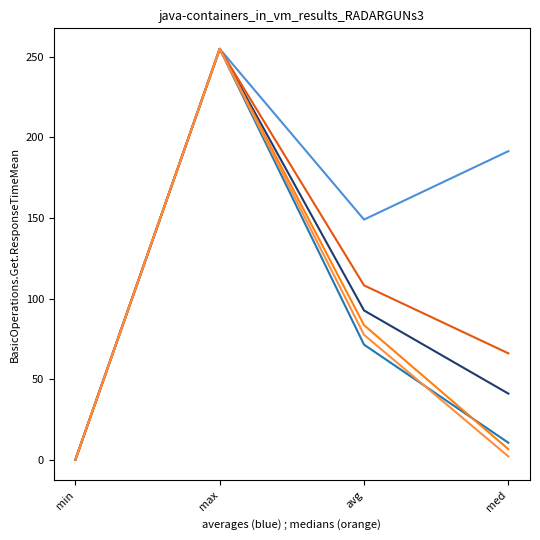

What is the total value across all series at max?

1530.0